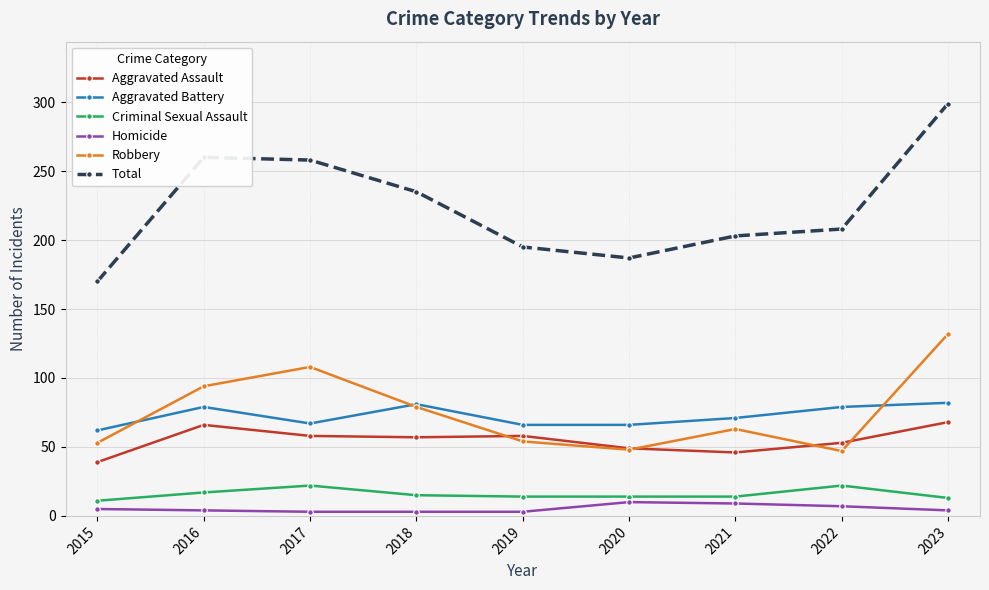

True or false: Criminal Sexual Assault and Total cross at least once.

False